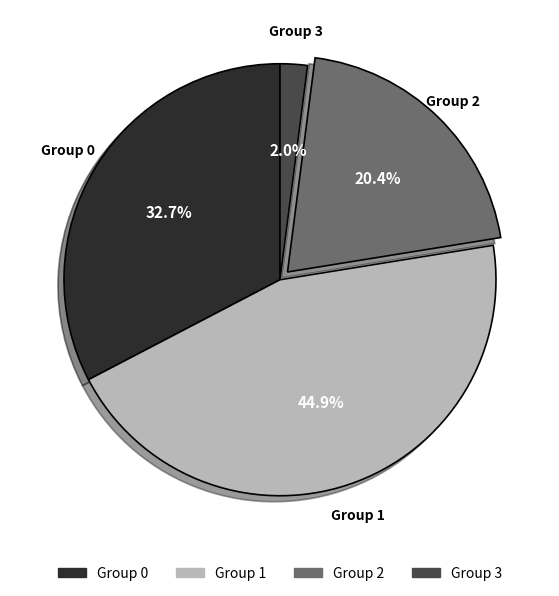

Rank the categories by value from highest to lowest.

Group 1, Group 0, Group 2, Group 3